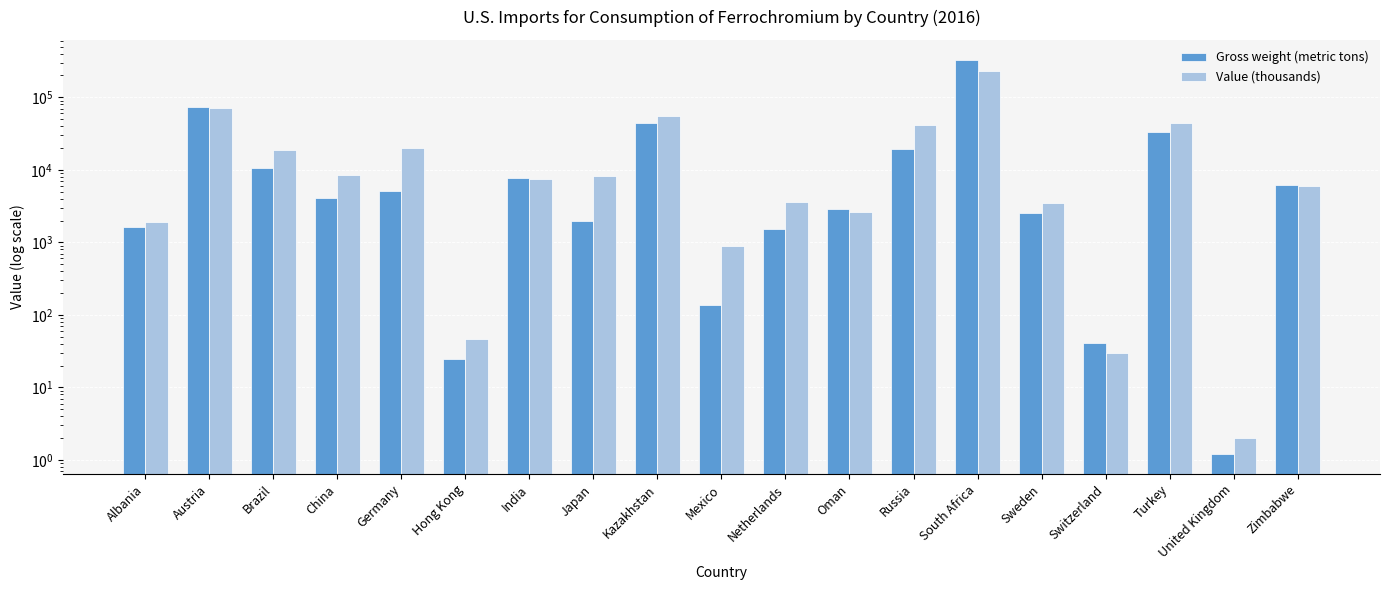

At which label does Gross weight (metric tons) reach its minimum?

United Kingdom